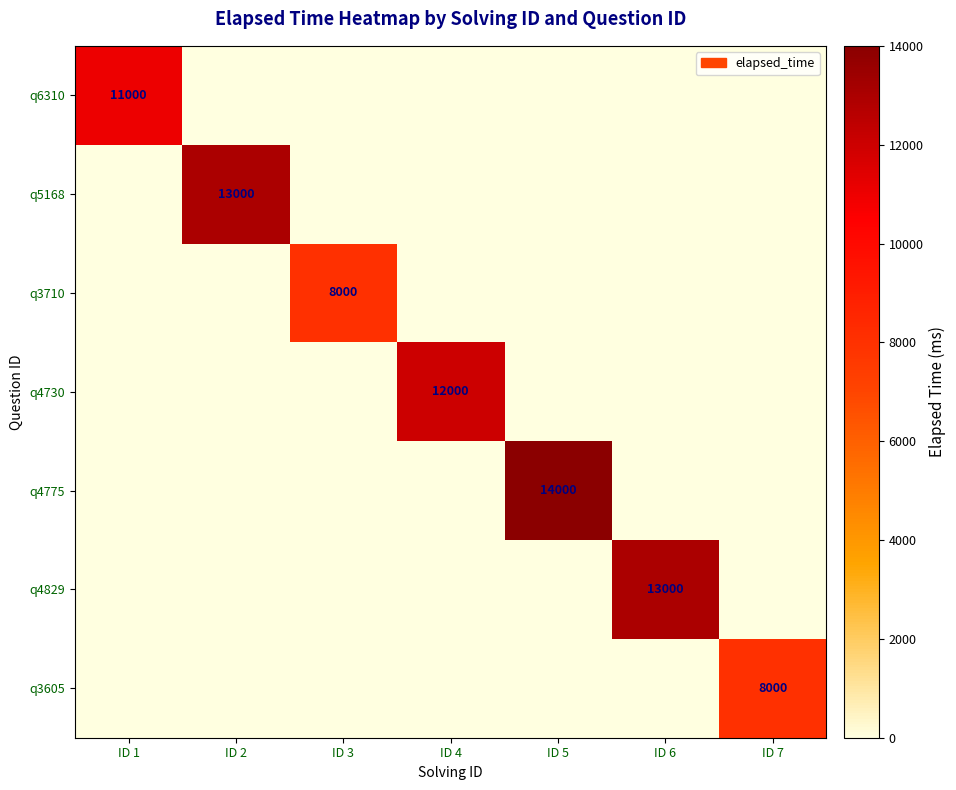

Where is q4775 nearest to the value 7000?

ID 1